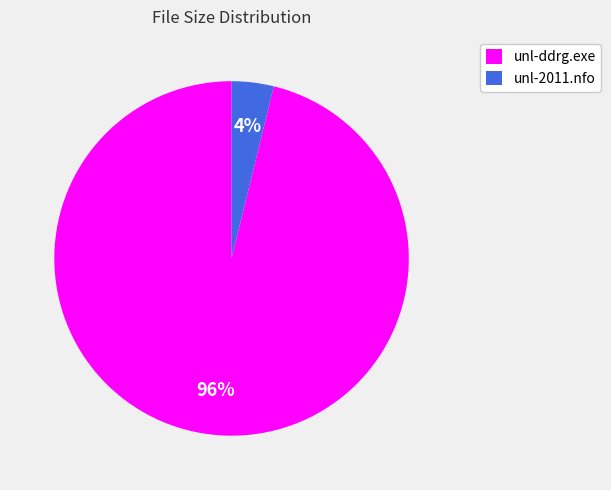

Is the sum of unl-ddrg.exe and unl-2011.nfo greater than half?

Yes